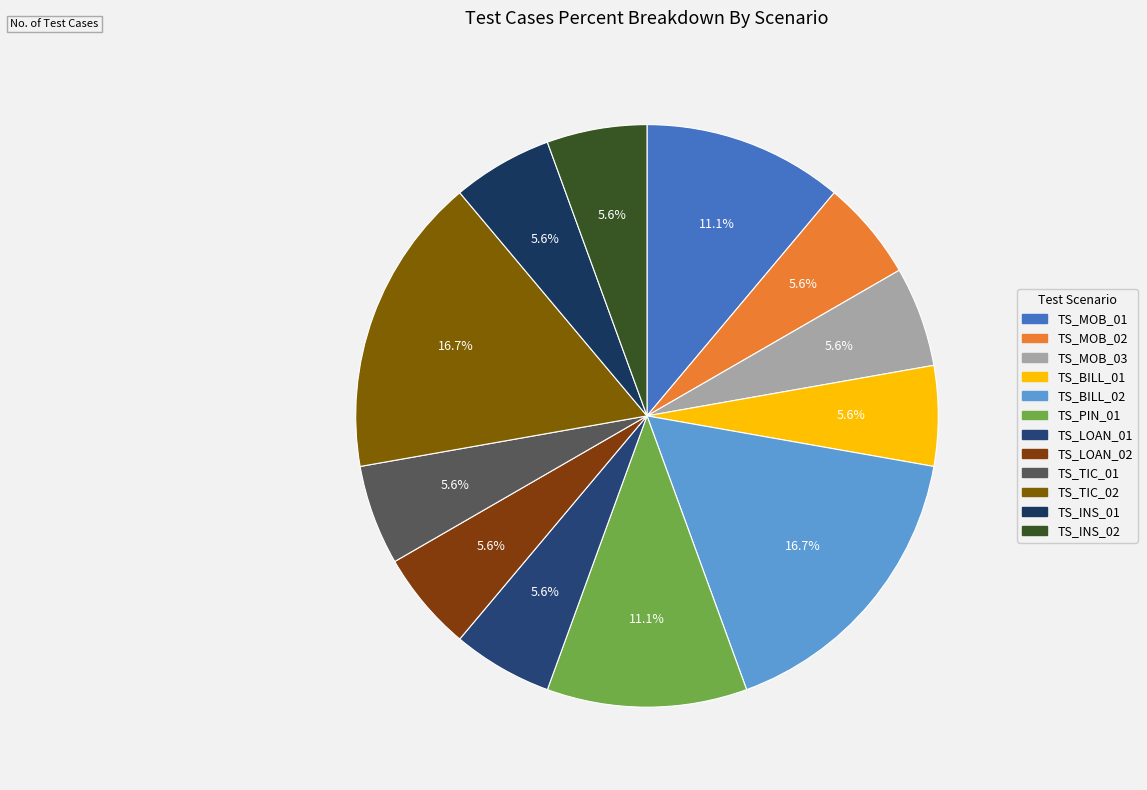

Count the number of slices in the pie.

12